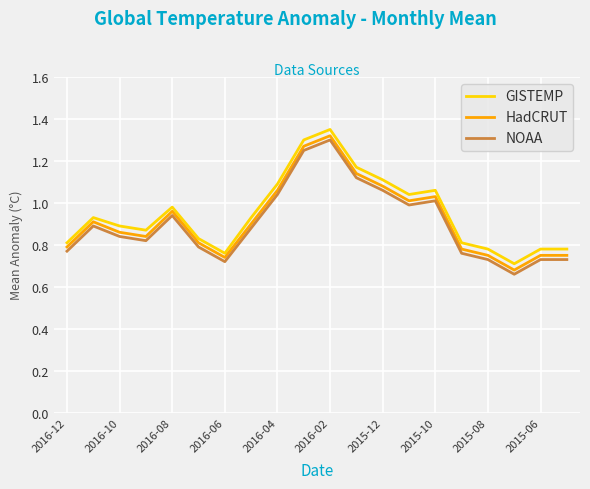

True or false: NOAA and HadCRUT cross at least once.

False